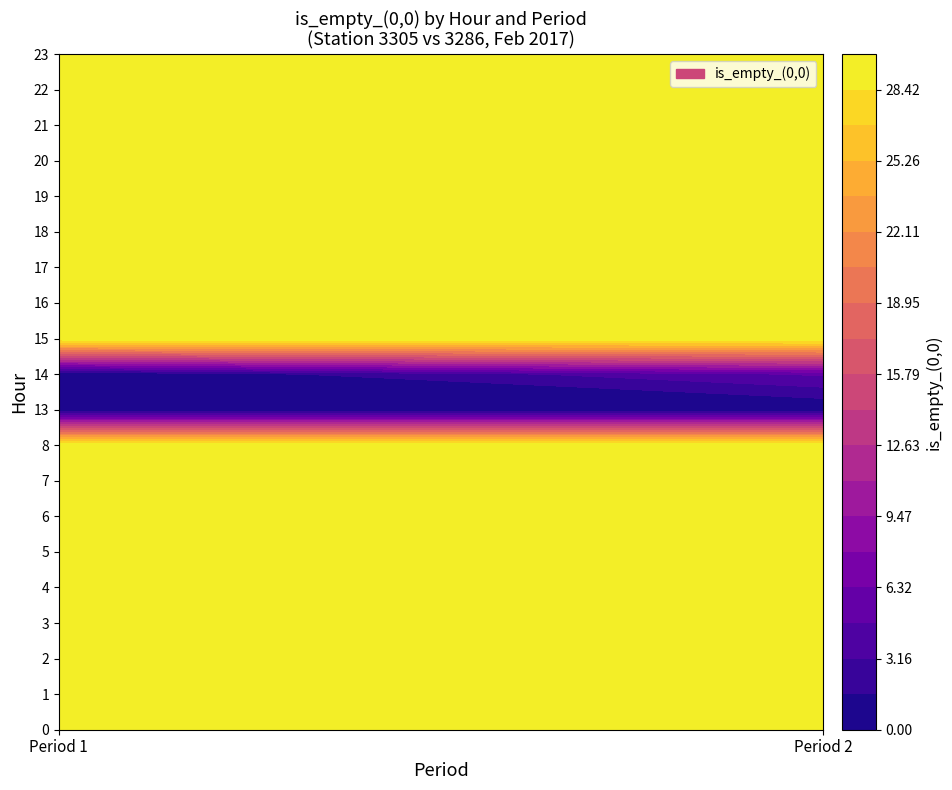

Rank the series by their maximum value, from lowest to highest.

0, 1